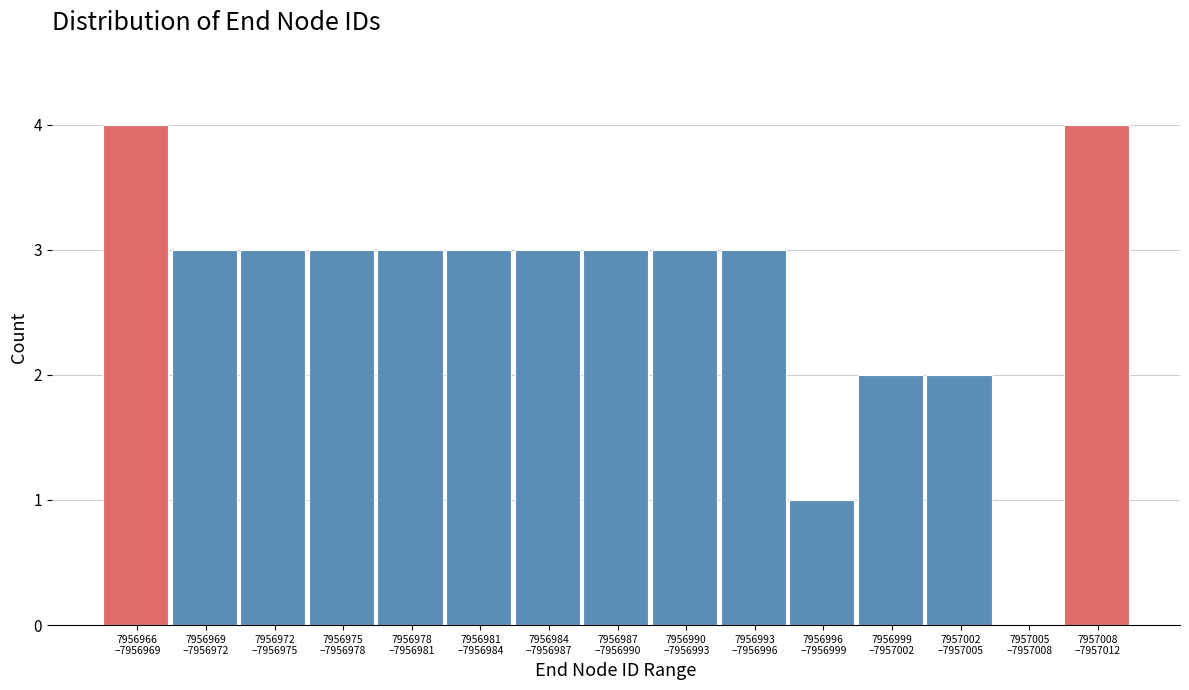

Are the bars horizontal?

No